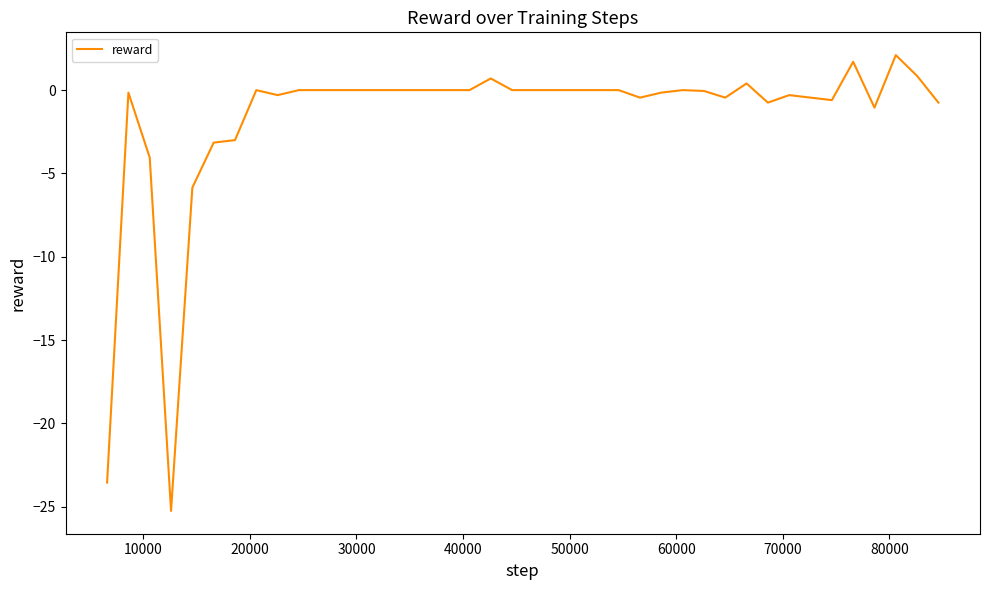

What is the difference between the maximum and minimum values?

27.3